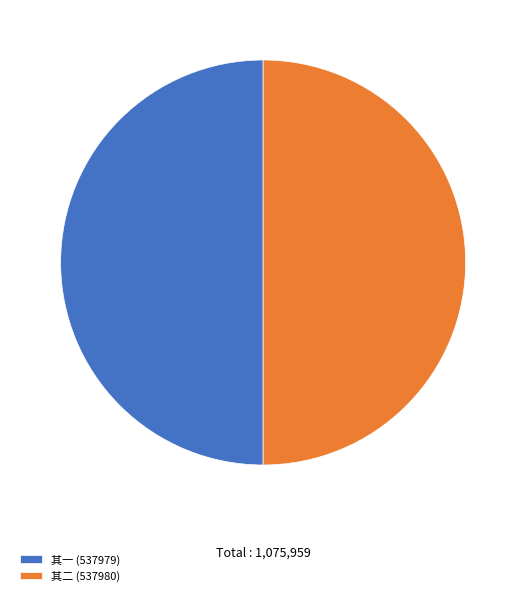

Combined, do 其一 (537979) and 其二 (537980) account for over 50%?

Yes